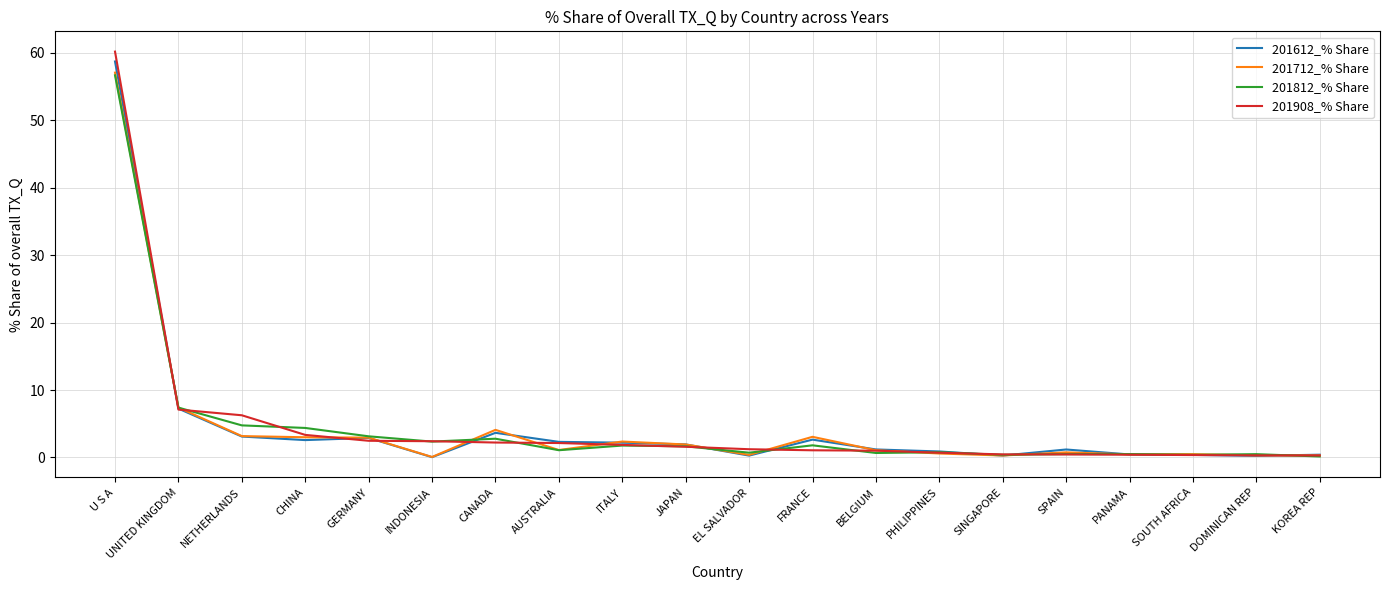

At which category is the sum across all series the highest?

U S A